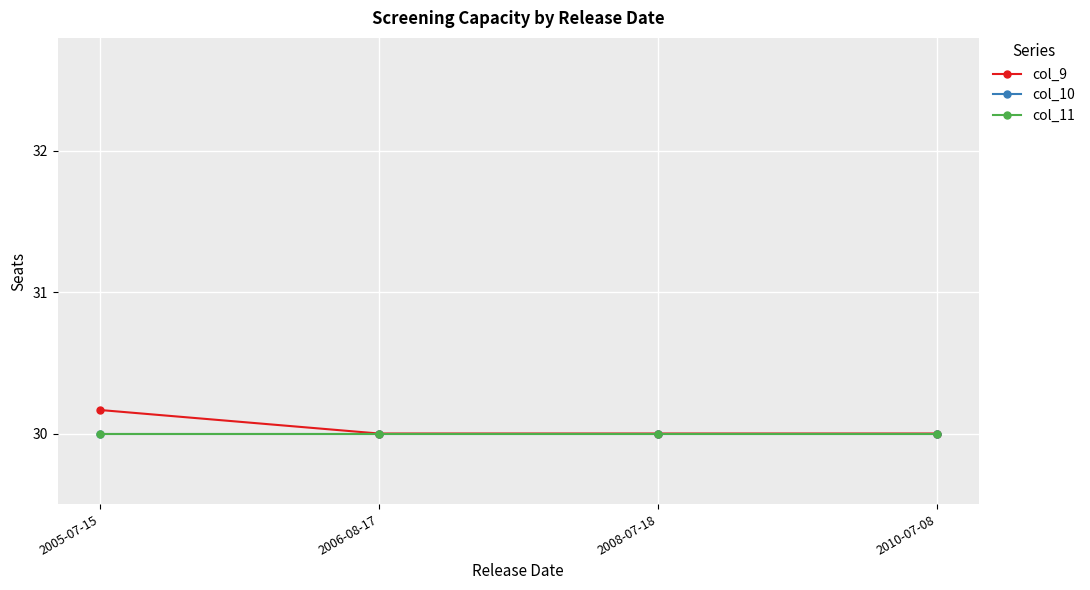

Is the value of col_11 at 2005-07-15 greater than the value of col_10 at 2008-07-18?

No